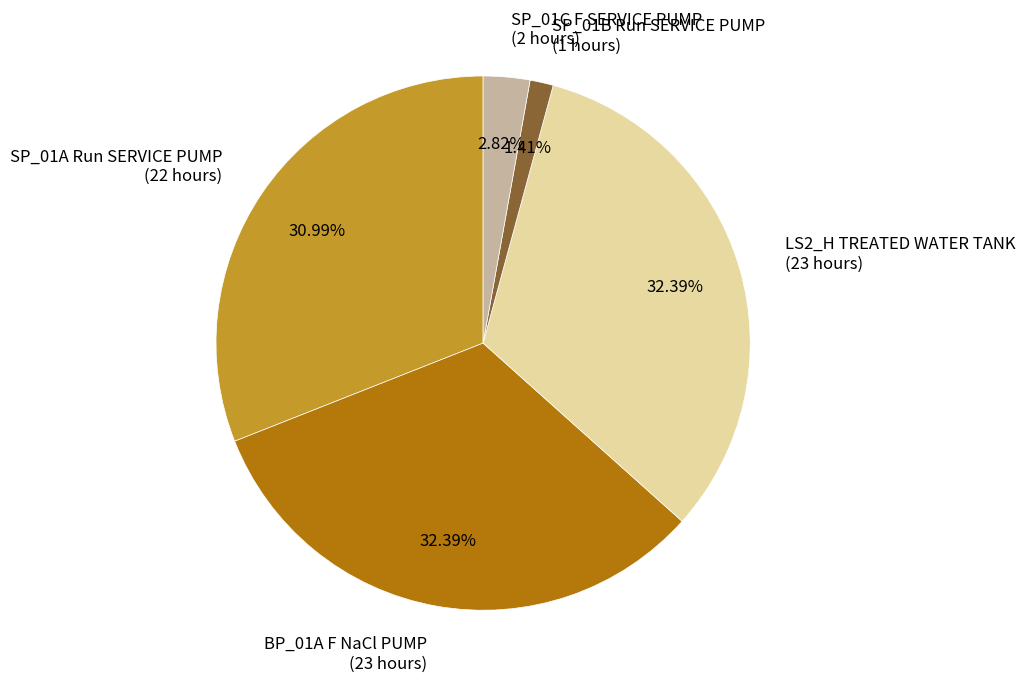

Which slice is the smallest?

SP_01B Run SERVICE PUMP (1 hours)